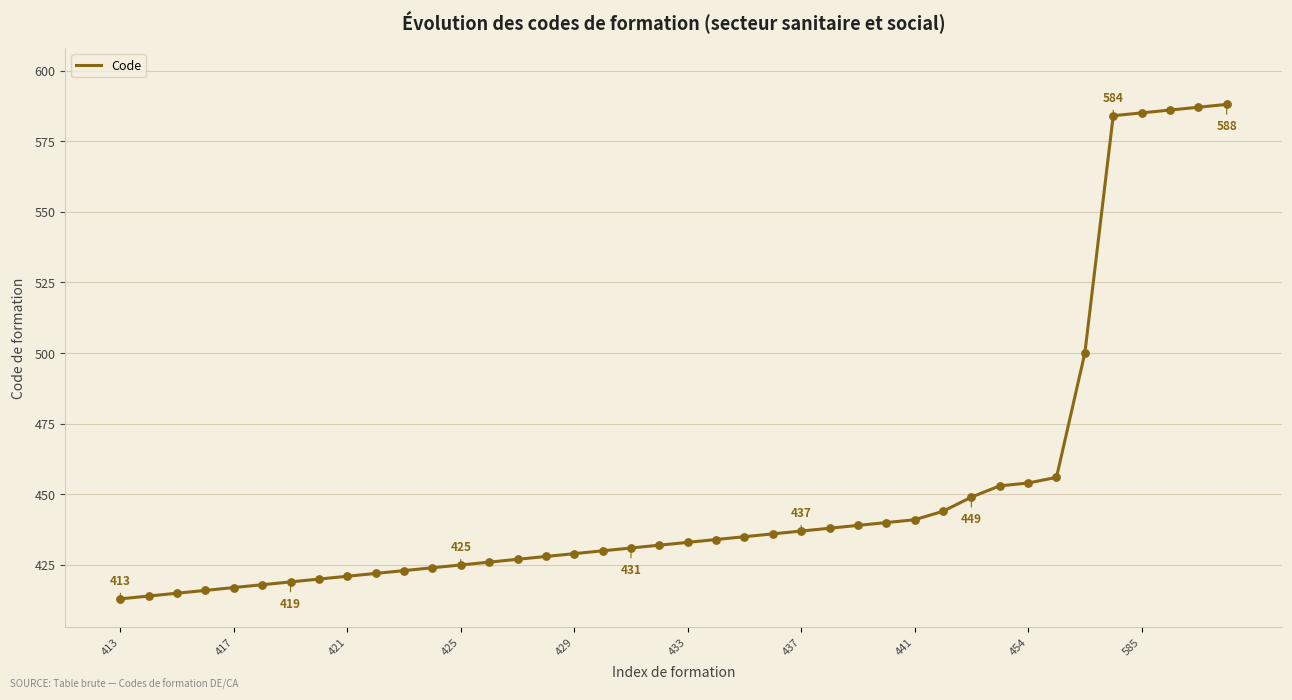

What is the greatest value displayed?

588